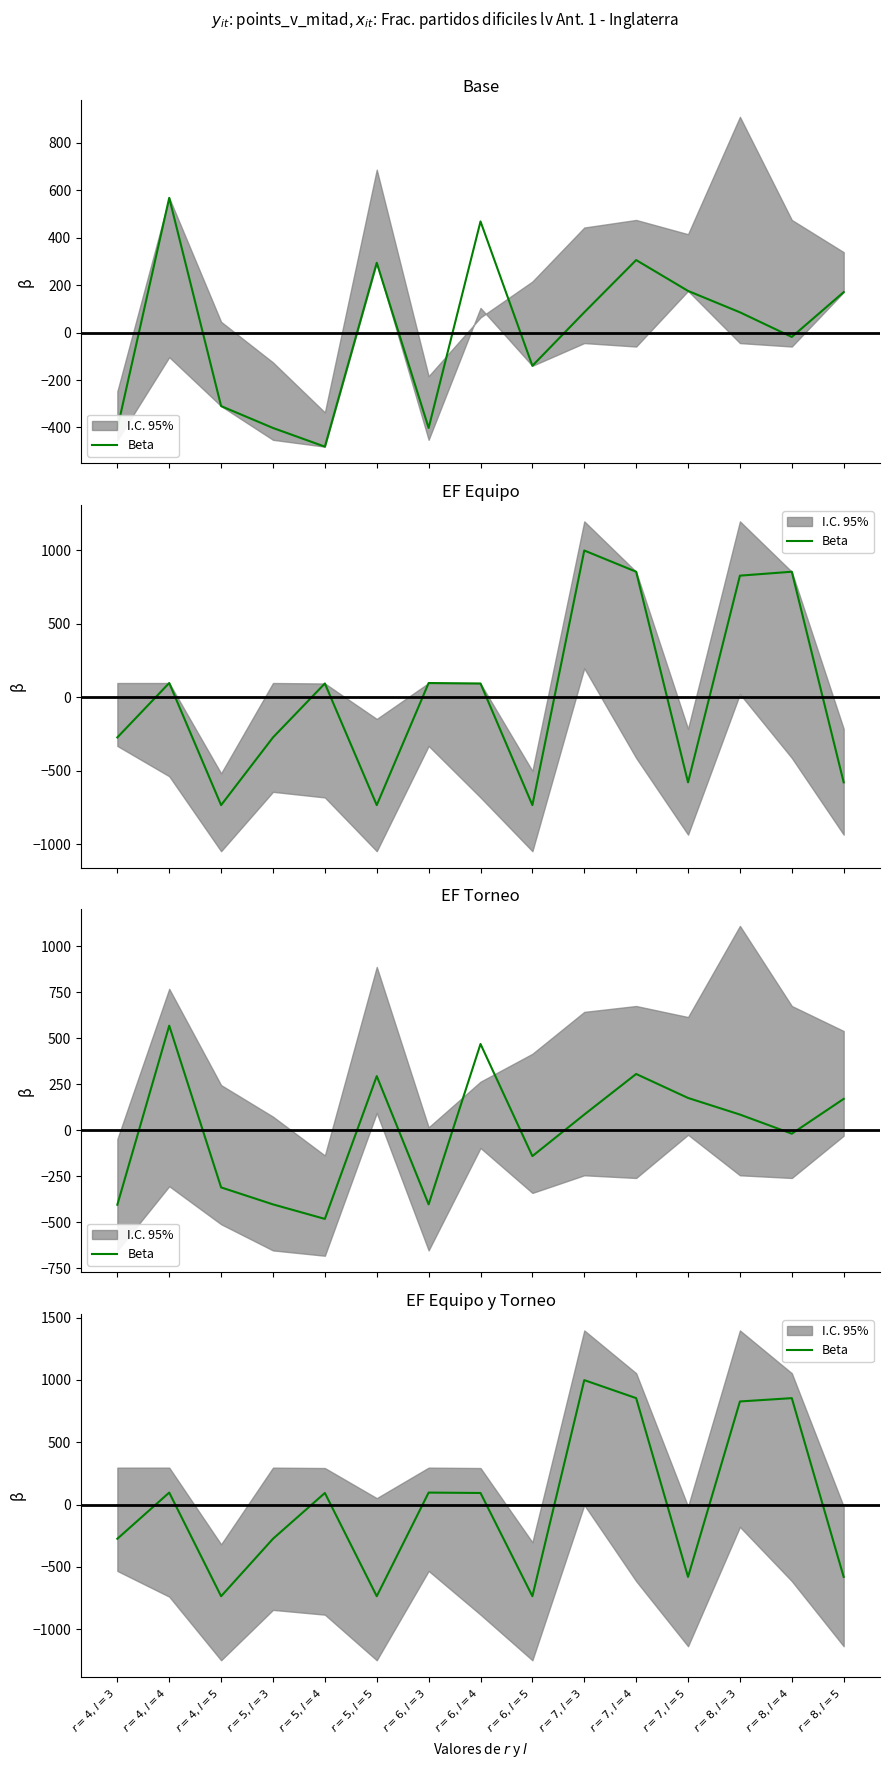

What position from the right is $r=5, l=5$?

10